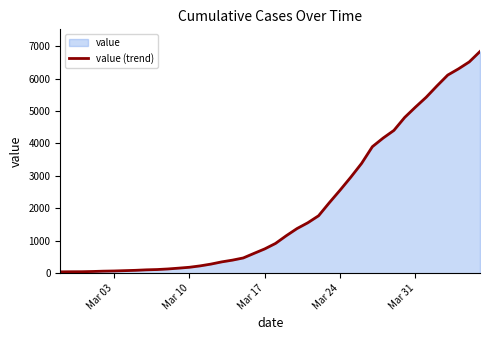

What is the greatest value displayed?

6834